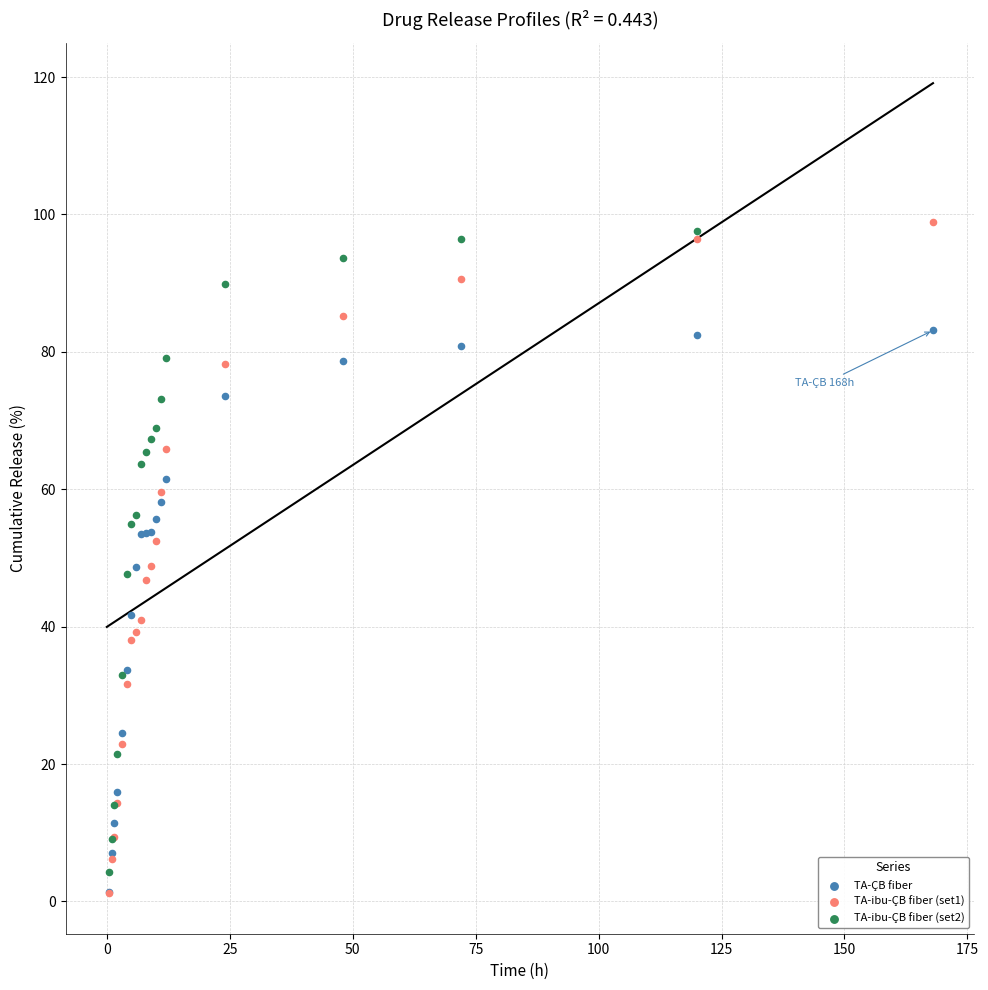

Which series has the largest Y range (max minus min)?

TA-ibu-ÇB fiber (set1)